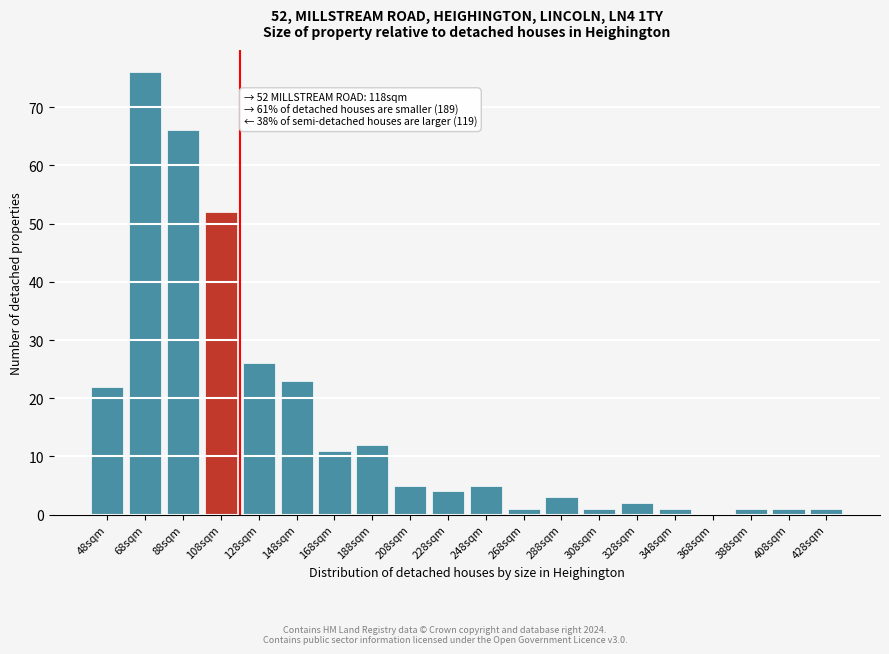

Reading left to right, transcribe all the data shown in this chart.

48sqm=22	68sqm=76	88sqm=66	108sqm=52	128sqm=26	148sqm=23	168sqm=11	188sqm=12	208sqm=5	228sqm=4	248sqm=5	268sqm=1	288sqm=3	308sqm=1	328sqm=2	348sqm=1	368sqm=0	388sqm=1	408sqm=1	428sqm=1